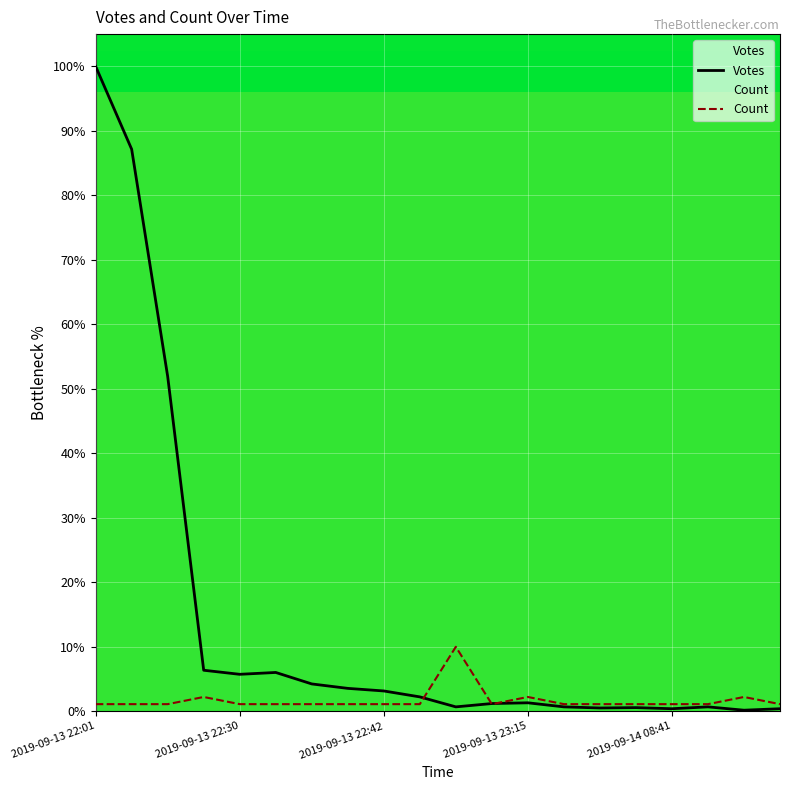

How many series are shown in this chart?

2